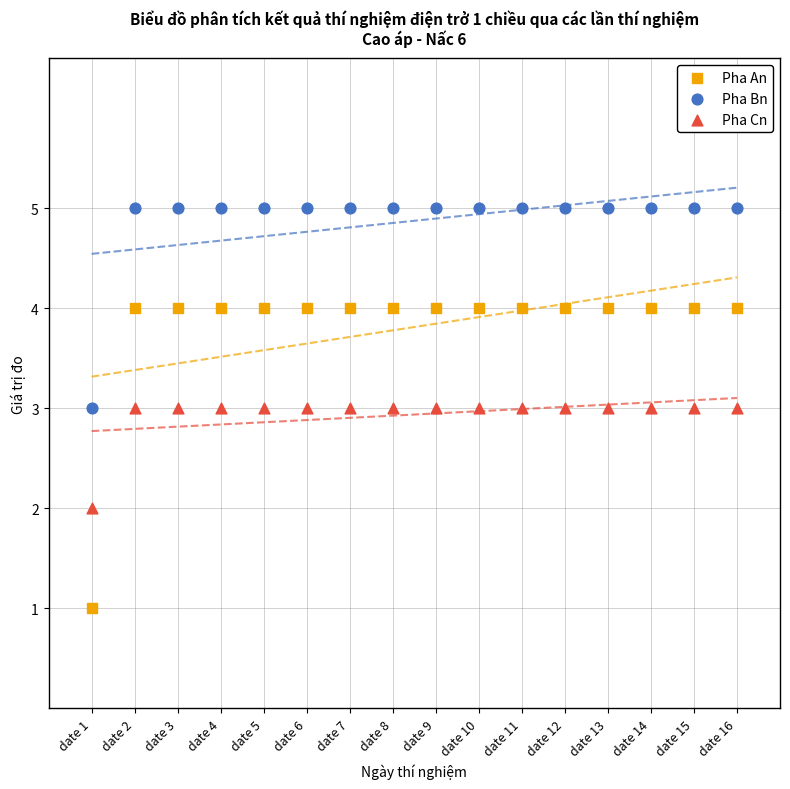

Which series contains the highest Y value?

Pha Bn